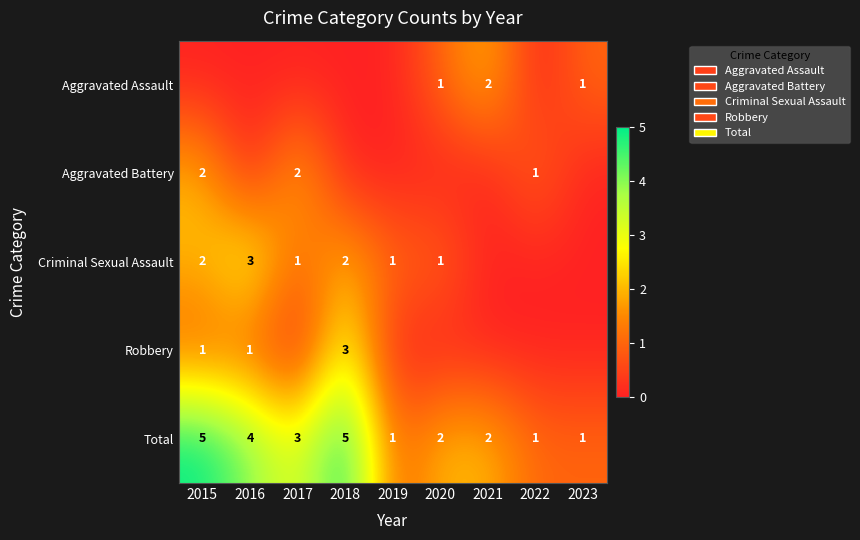

True or false: Criminal Sexual Assault has a value of 0 at 2019.

False